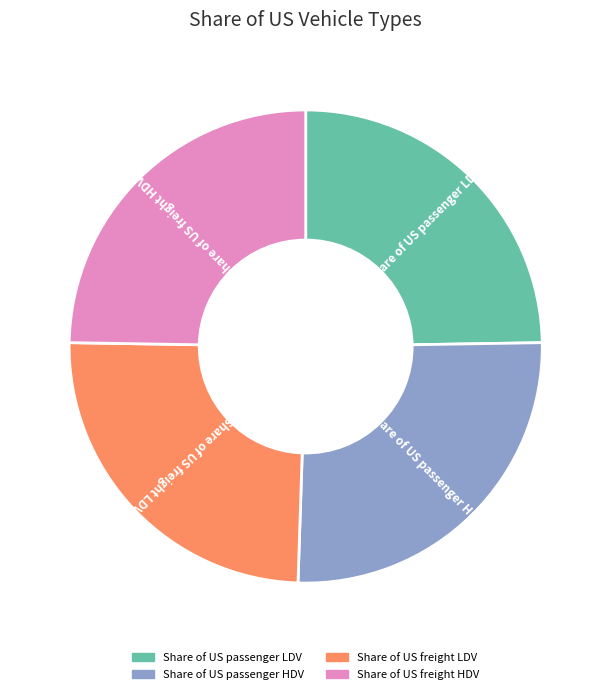

Combined, do Share of US freight LDV and Share of US passenger LDV account for over 50%?

No